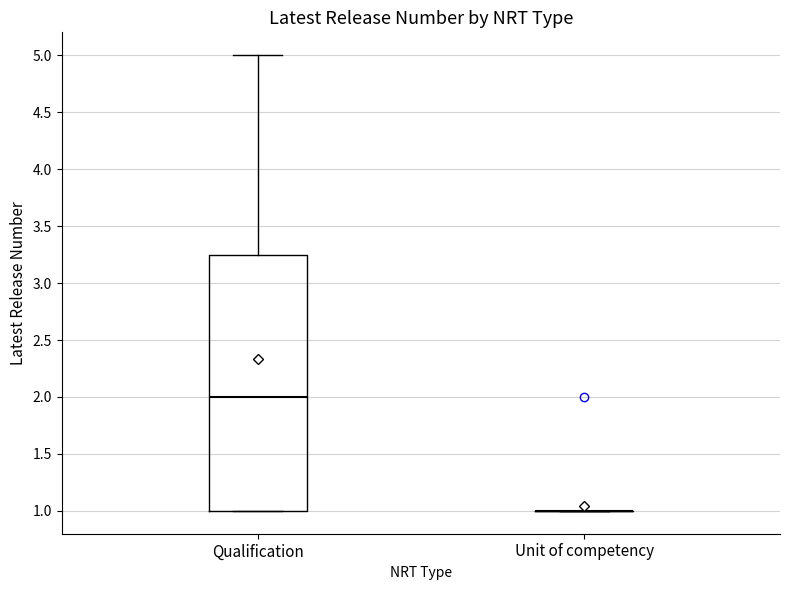

Which box is the tallest, from its lower edge to its upper edge?

Qualification